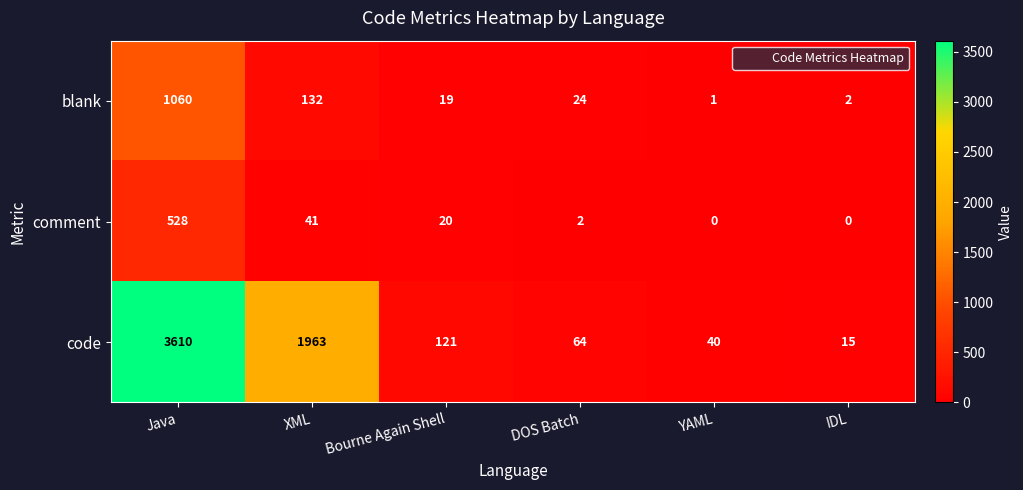

What is the spread (max minus min) of values at Java?

3082